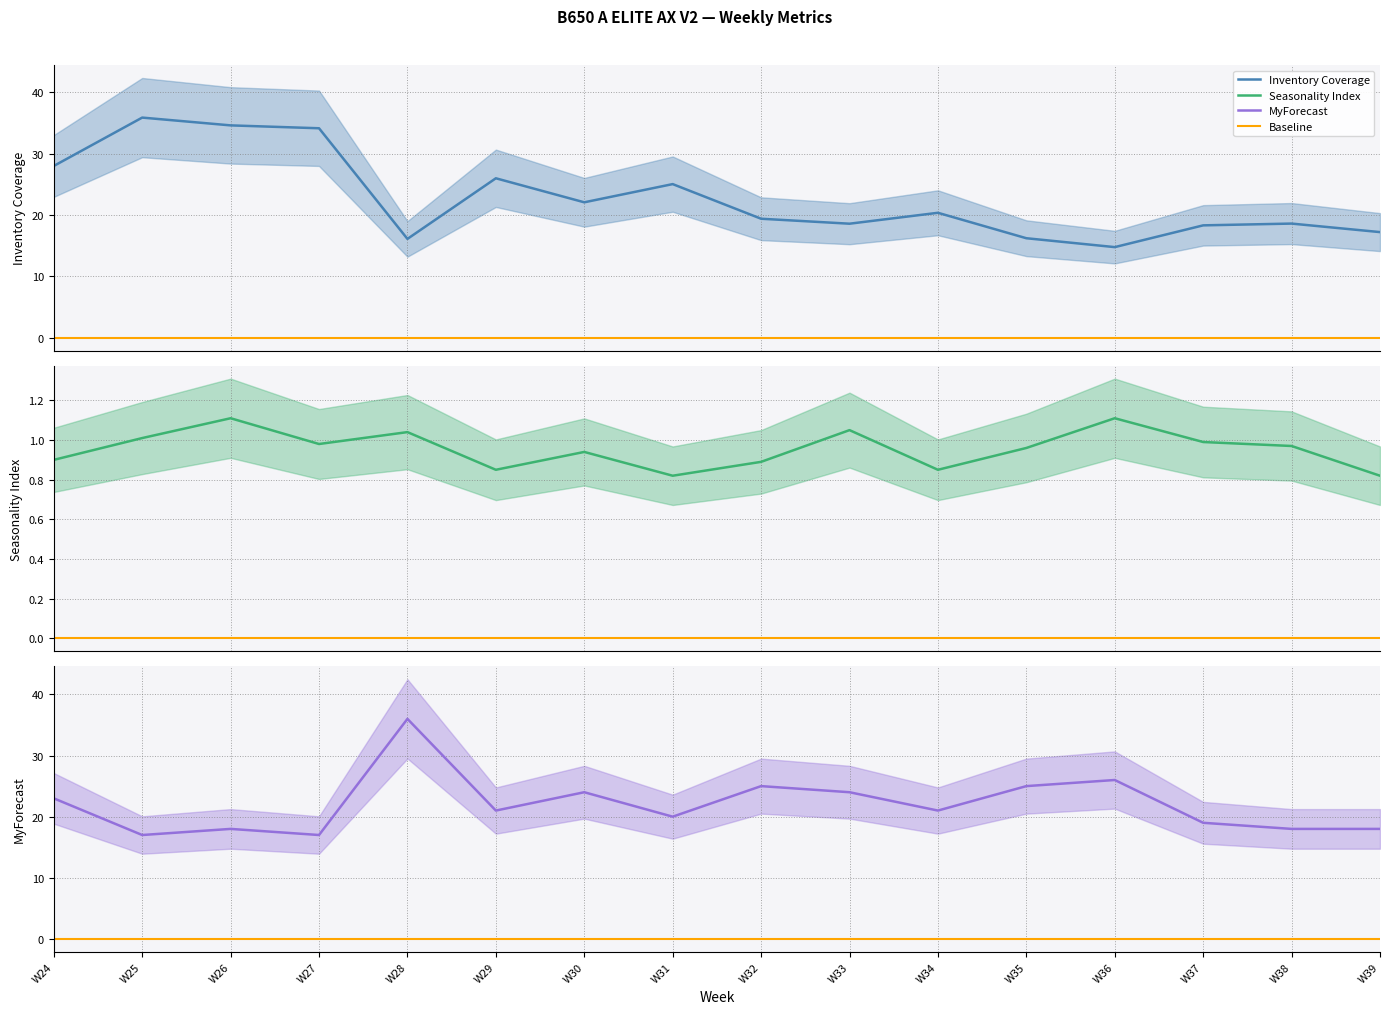

True or false: Baseline and MyForecast cross at least once.

False